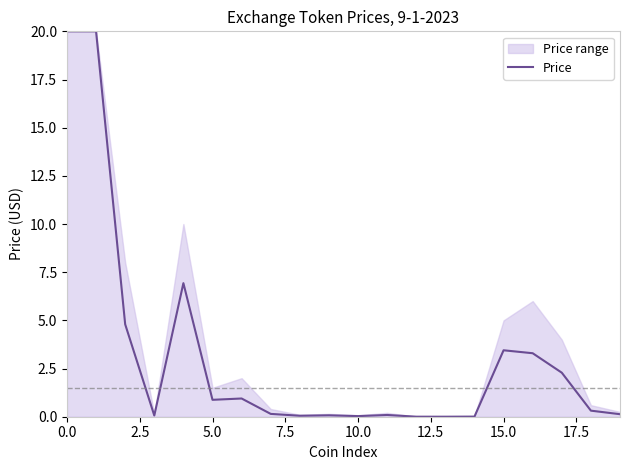

What is the difference between the maximum and minimum values?

20.0